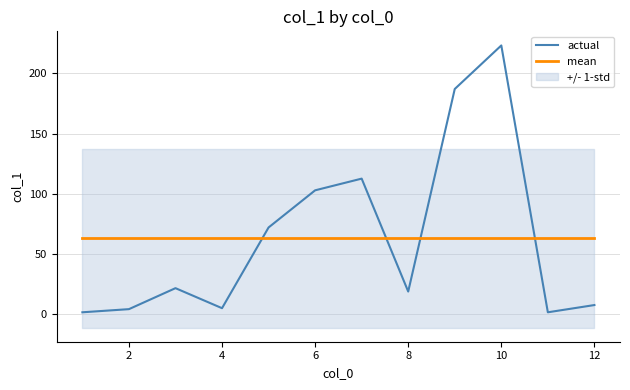

How many data points in actual are above 21?

6